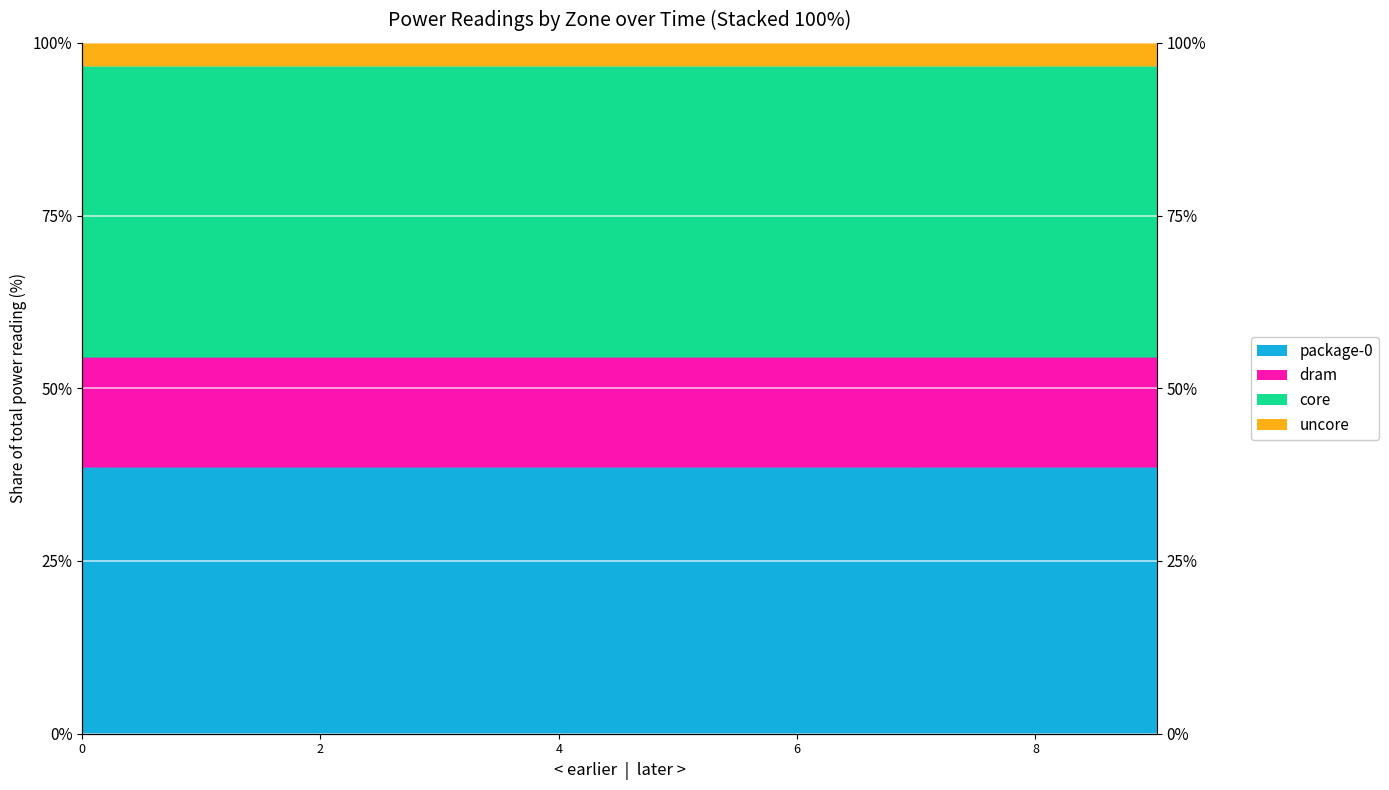

At which label does dram reach its peak?

9.019297185